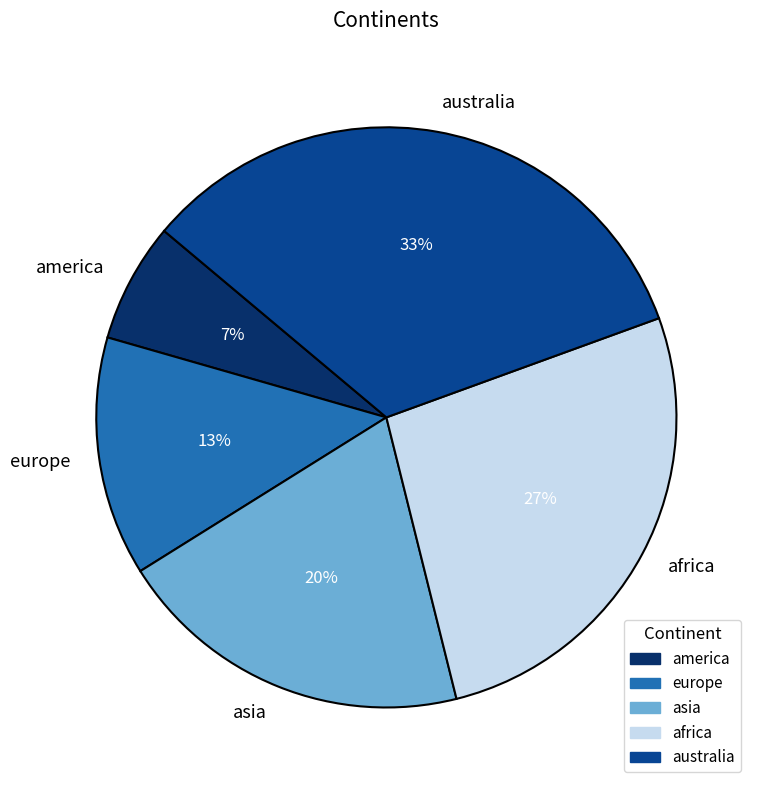

To the nearest percent, what percentage of the pie is australia?

33%